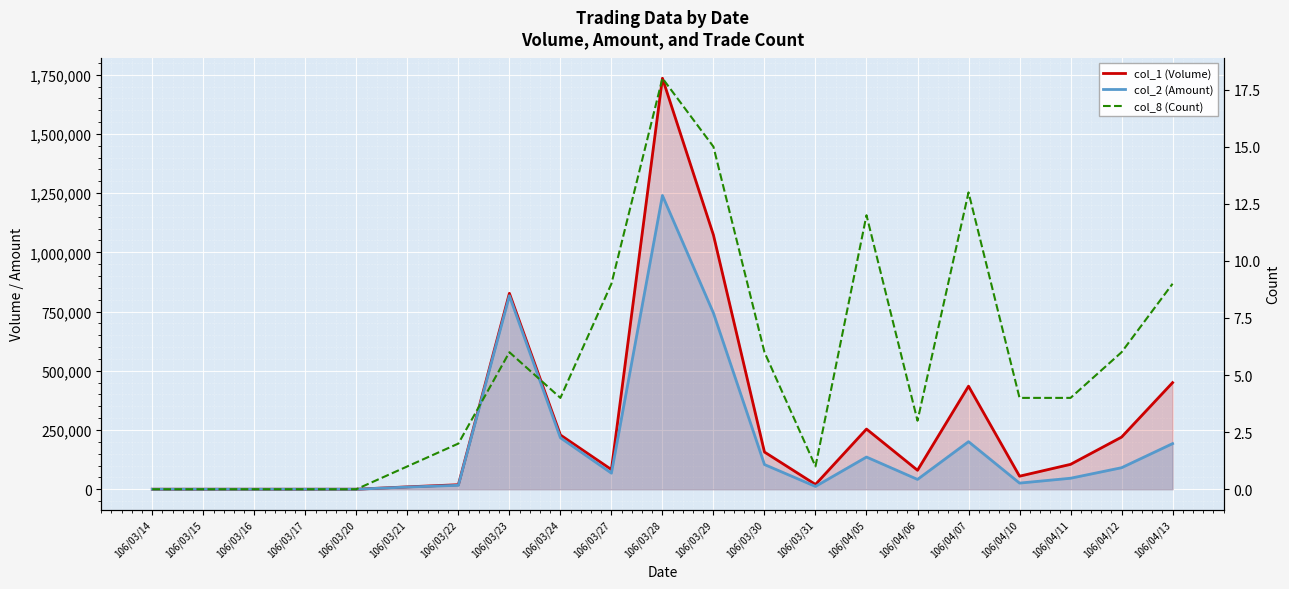

What are all the series names shown in the legend?

col_1 (Volume), col_2 (Amount), col_8 (Count)